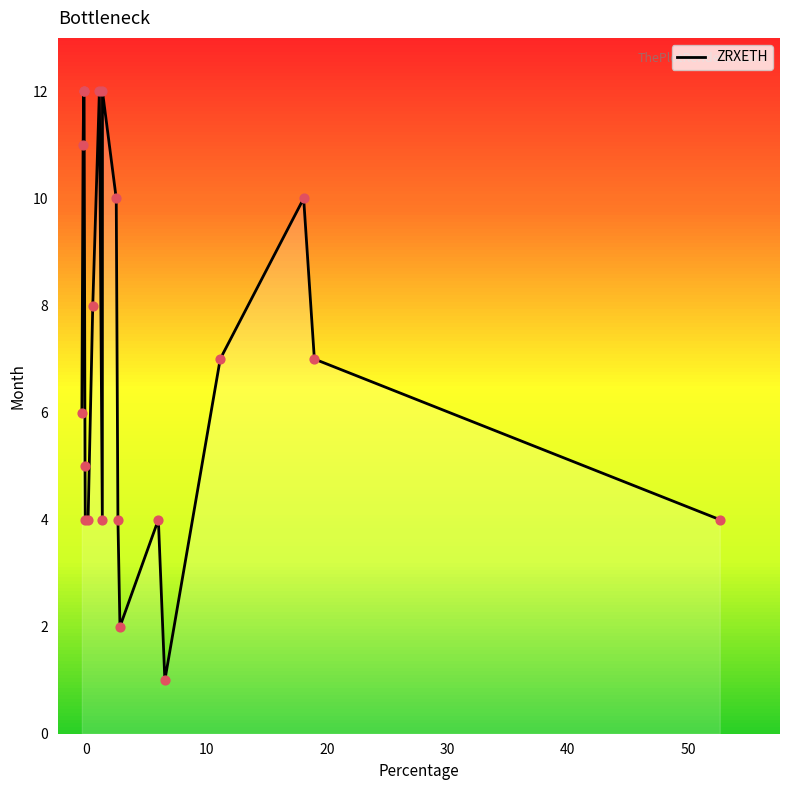

What is the difference between the maximum and minimum values?

11